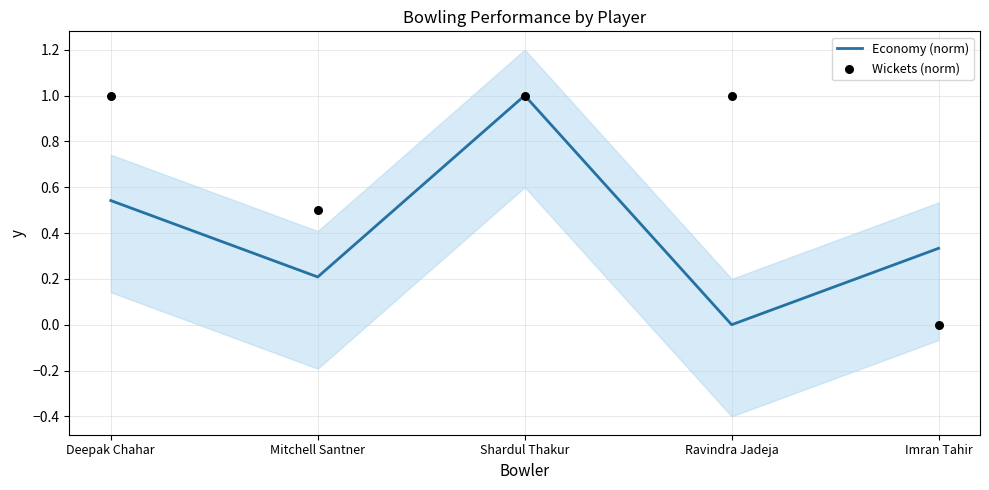

At how many categories does at least one series exceed 0?

5